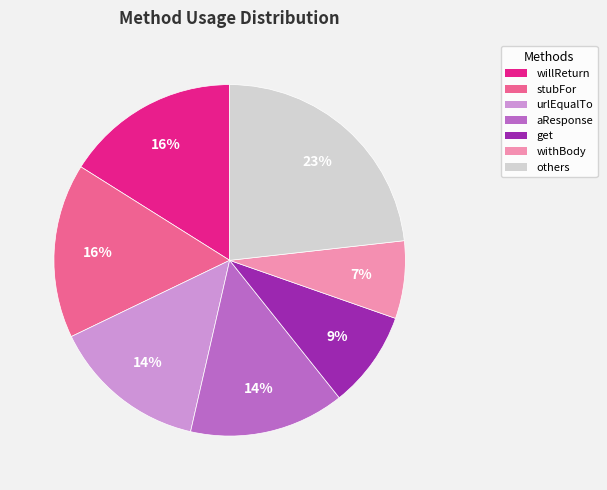

To the nearest percent, what is the difference between the largest and smallest slice percentages?

16%